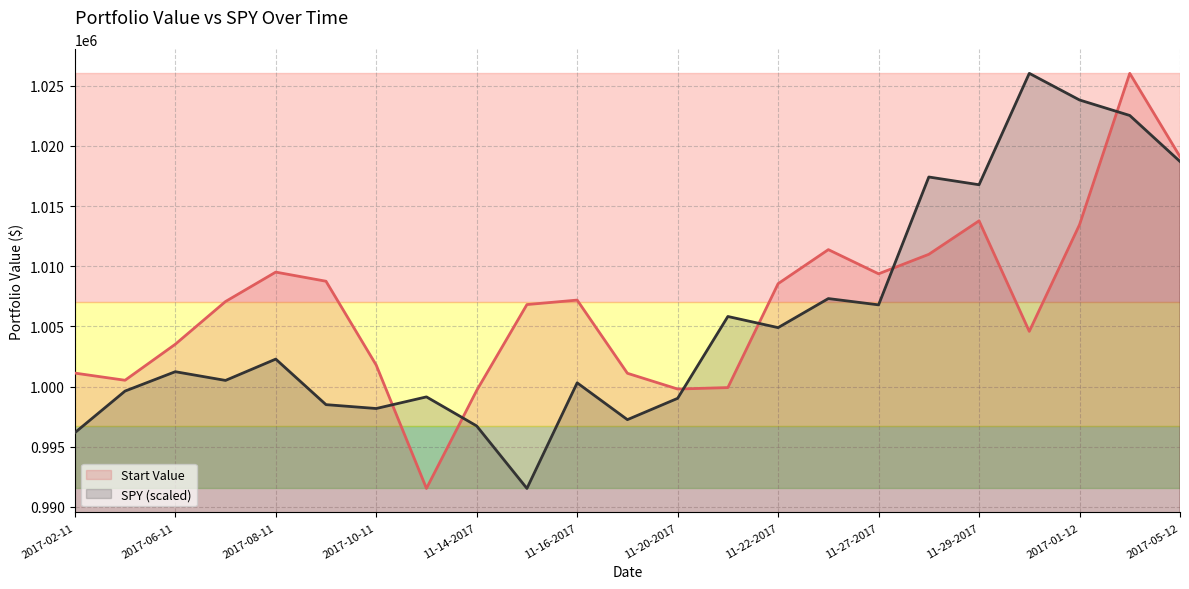

What is the maximum value shown in the chart?

1026024.5